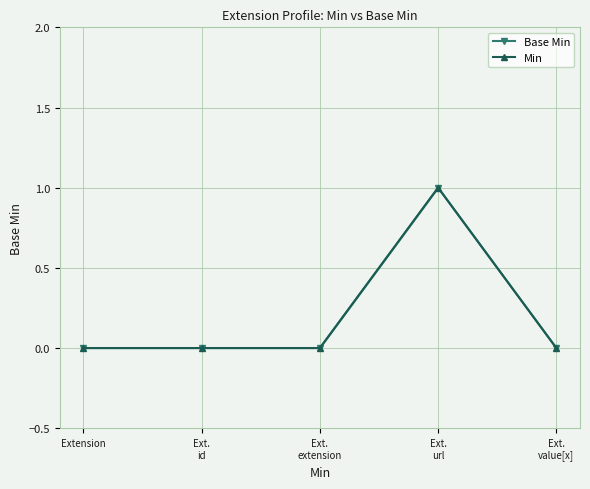

At which category does Base Min reach its first local peak?

Ext.
url